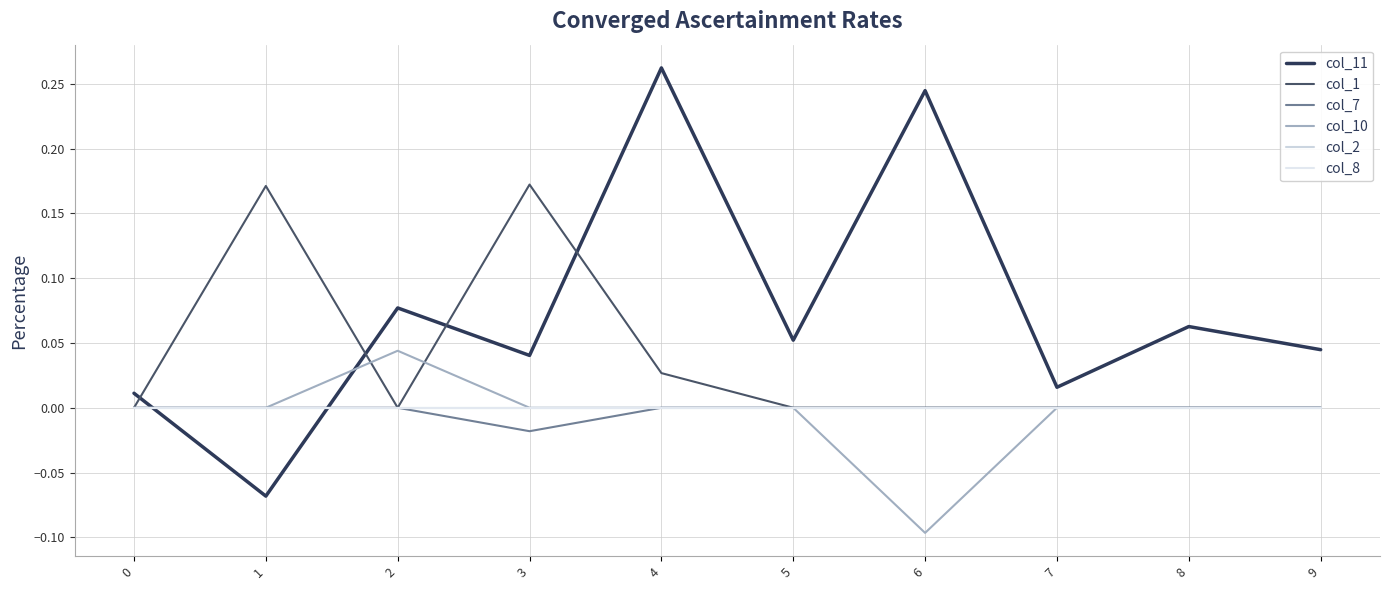

Is it true that col_11 equals 0.0 at 8?

False